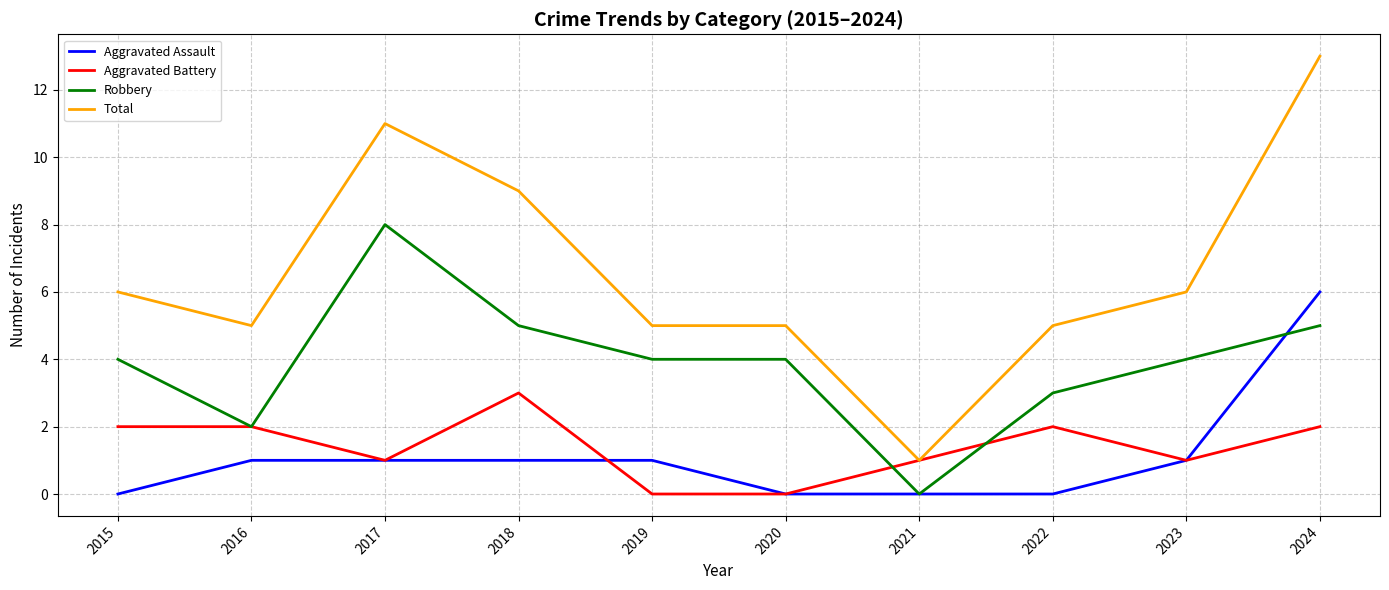

True or false: Robbery and Total intersect in this chart.

False